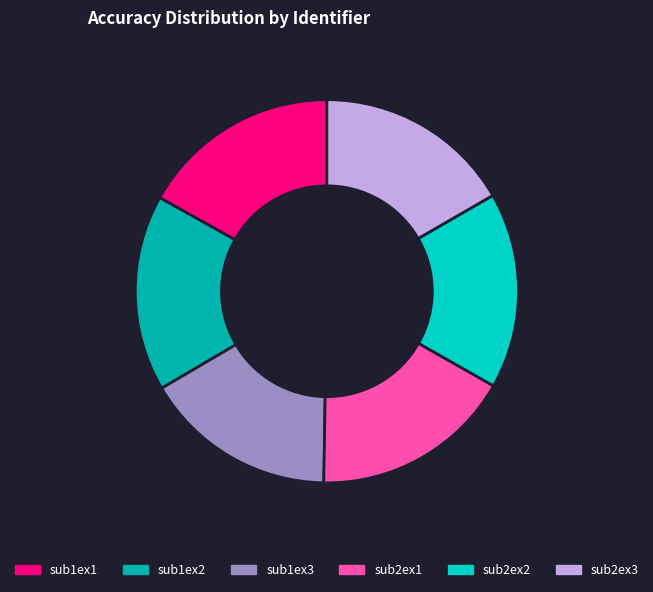

How many segments does this pie chart have?

6